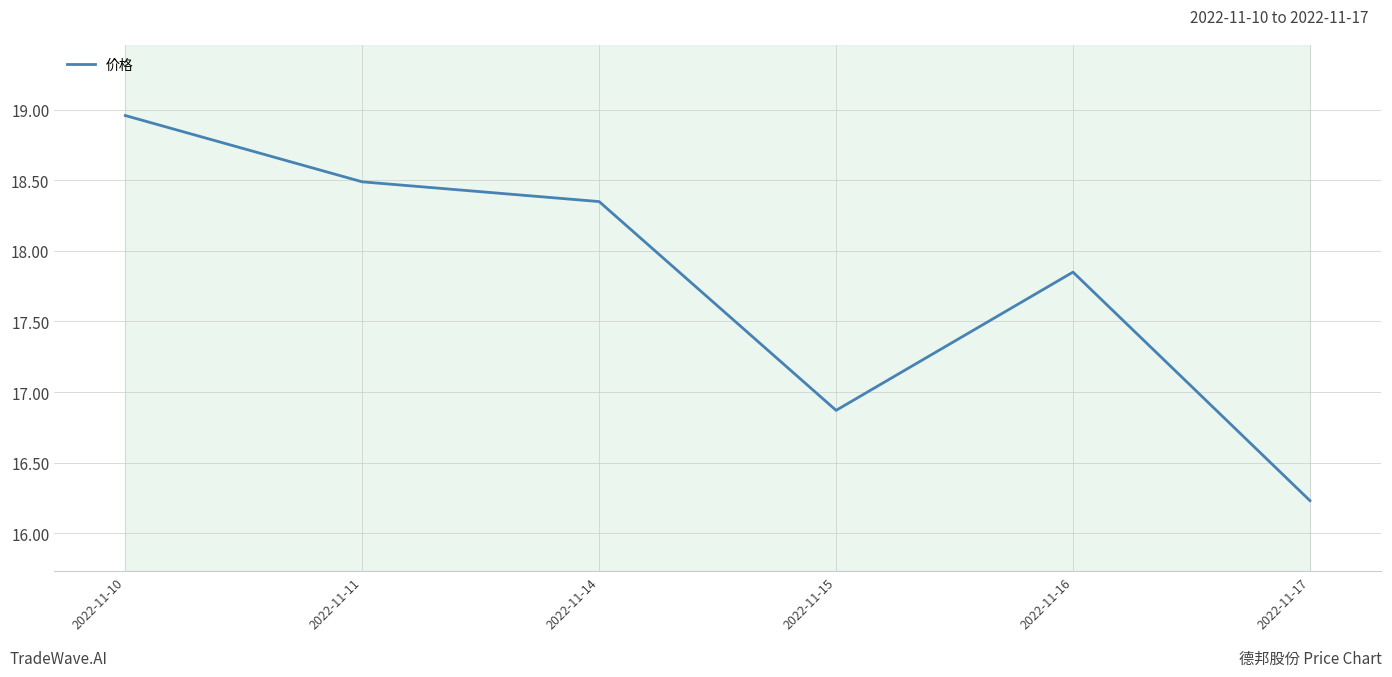

List the labels in order of value, smallest first.

2022-11-17, 2022-11-15, 2022-11-16, 2022-11-14, 2022-11-11, 2022-11-10